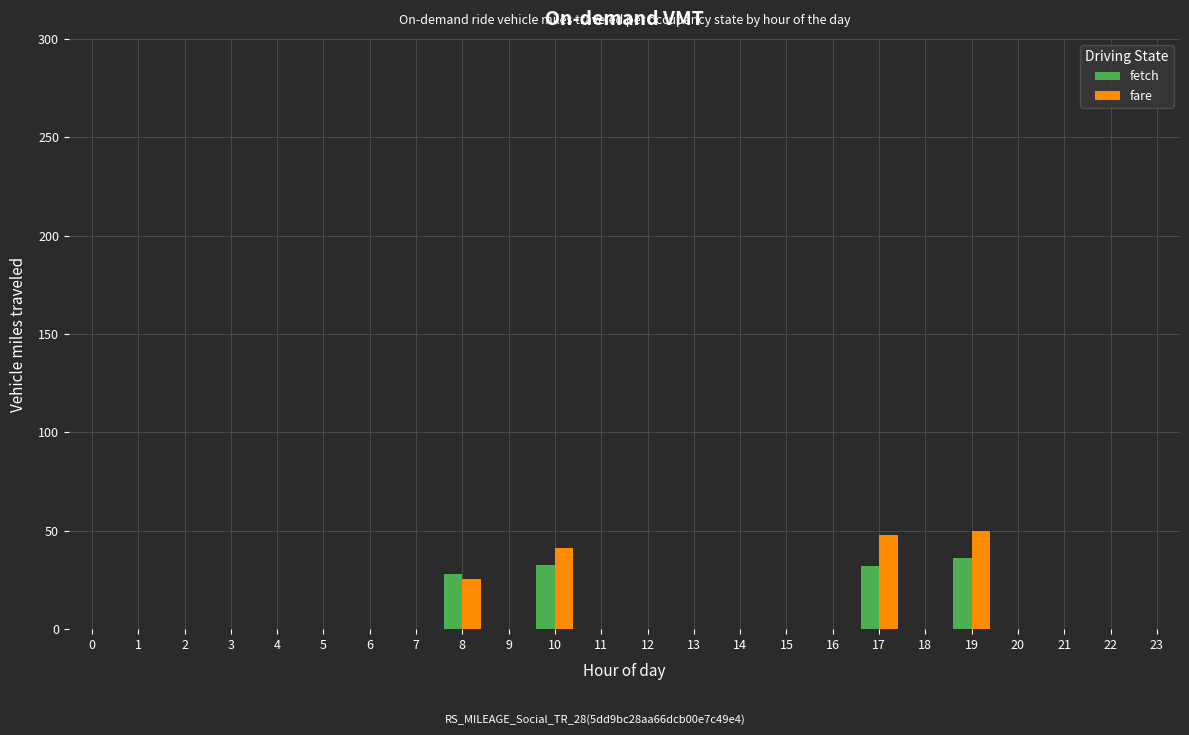

Are the bars grouped side by side (vs. stacked)?

Yes